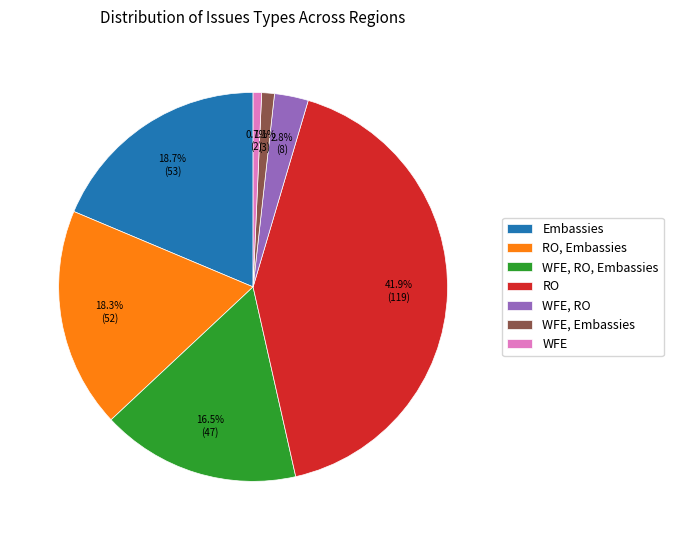

To the nearest percent, what is the difference between the WFE, Embassies and WFE, RO, Embassies slice percentages?

15%